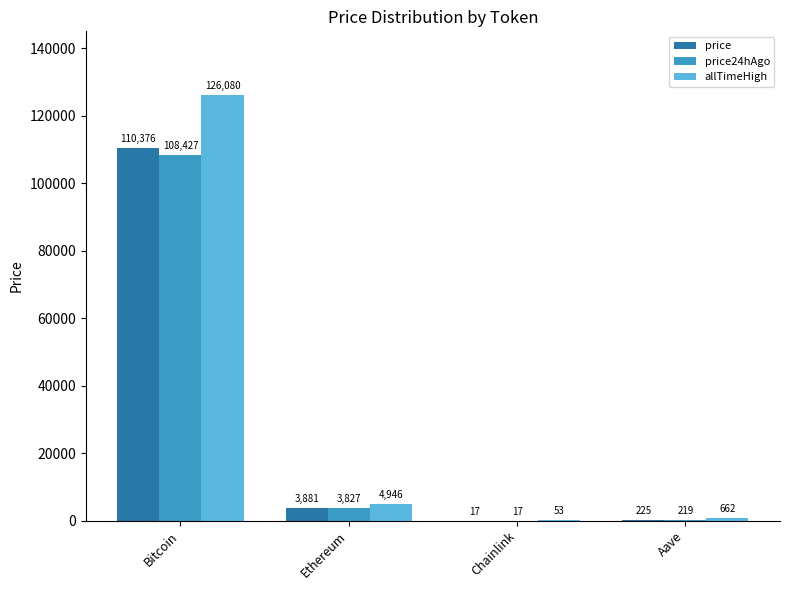

Which category has the highest value in the price series?

Bitcoin